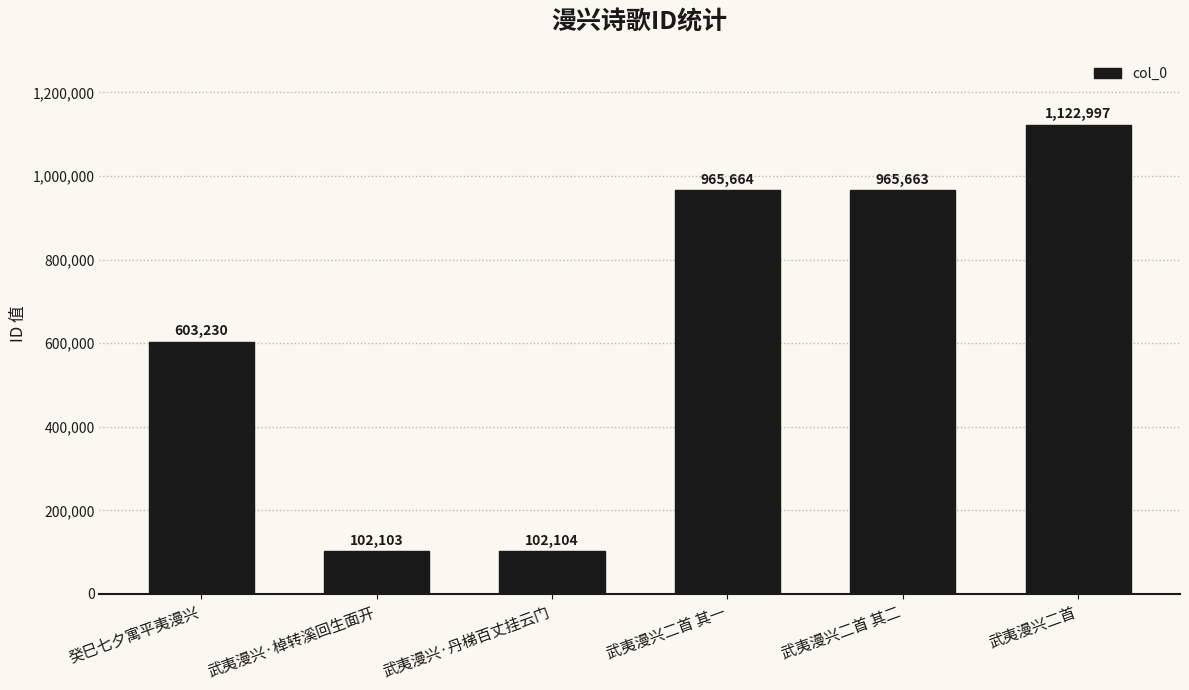

What is the difference between the values at 武夷漫兴·丹梯百丈挂云门 and 癸巳七夕寓平夷漫兴?

501126